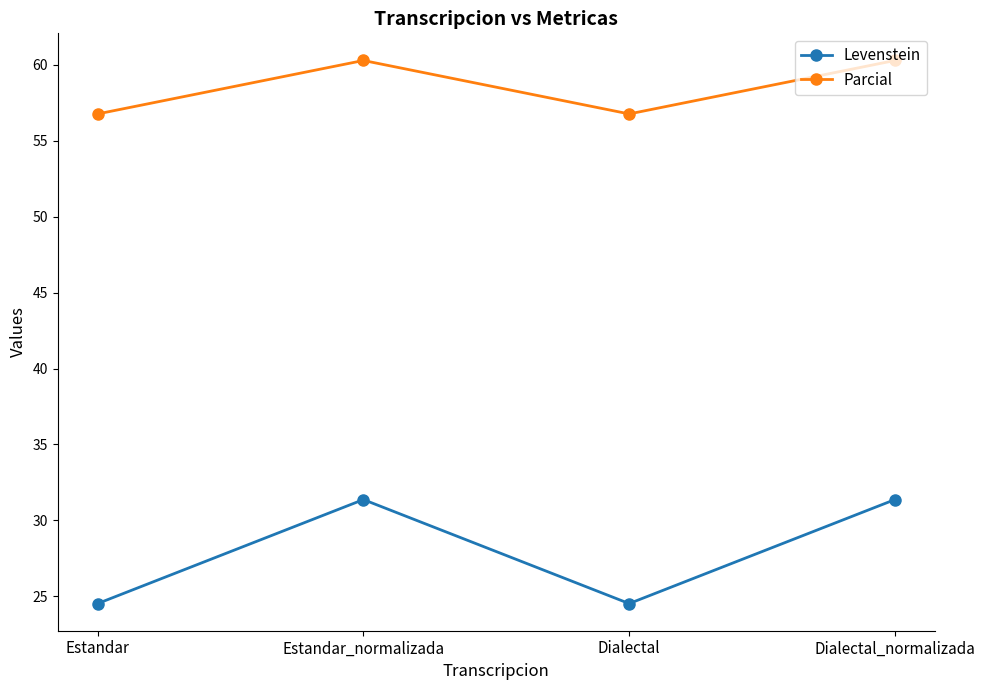

True or false: Levenstein and Parcial cross at least once.

False